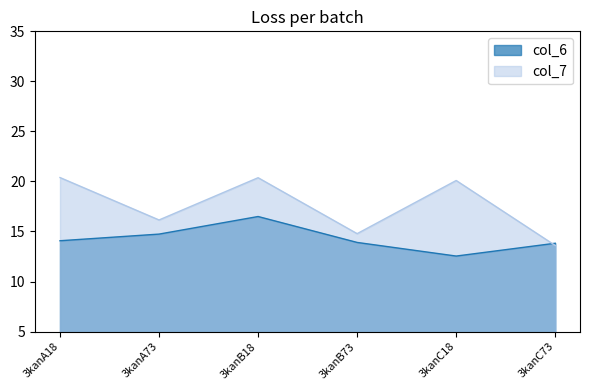

Does the chart have visible grid lines?

No